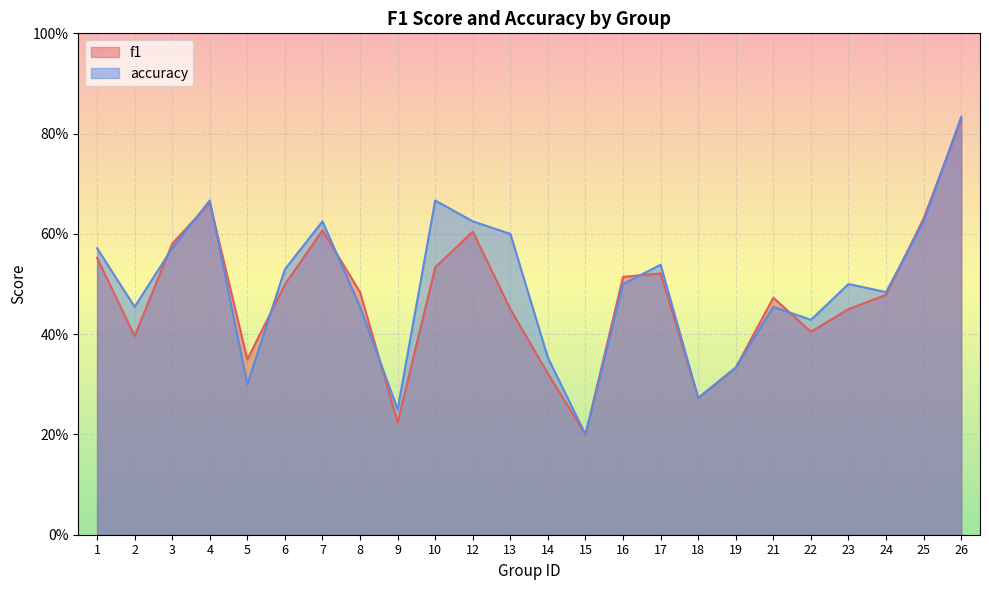

Between which two adjacent categories do accuracy and f1 first intersect?

2 and 3